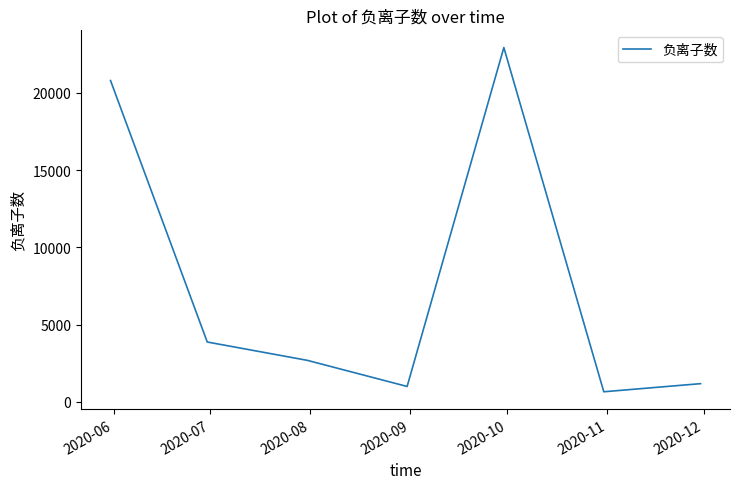

What is the smallest value displayed?

652.0